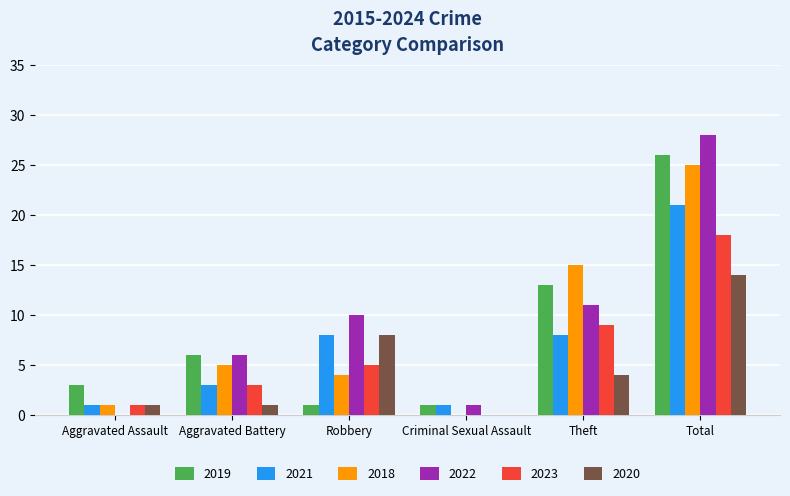

Which category has the highest value in the 2019 series?

Total